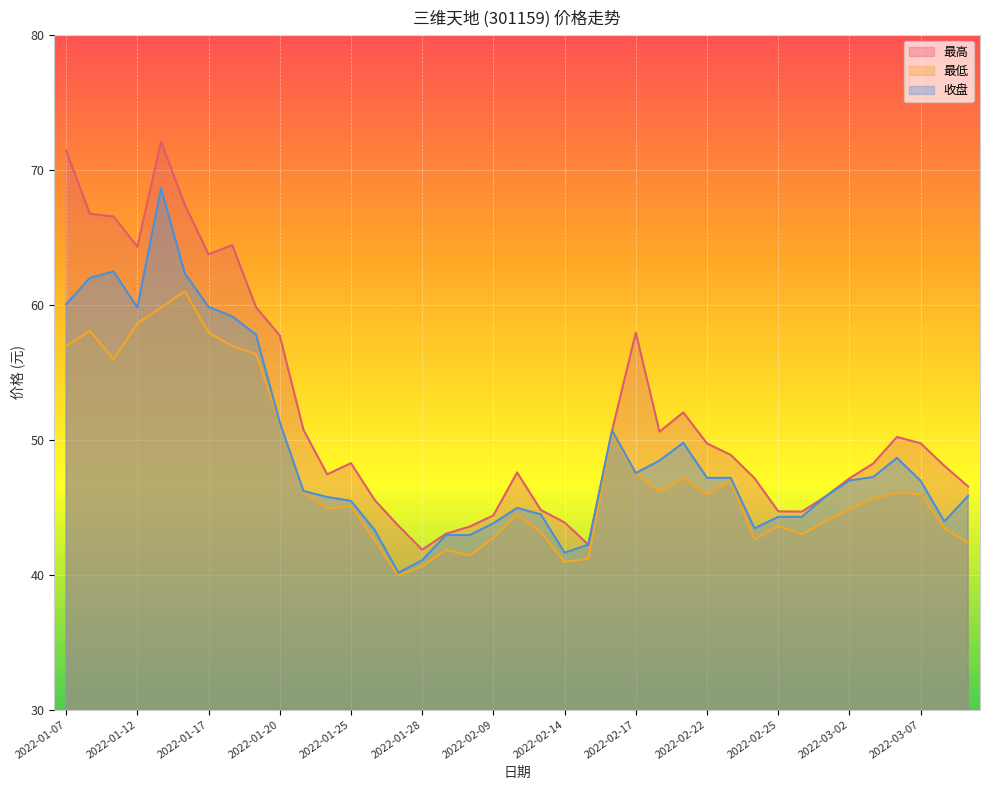

In 最高, how many points are lower than both neighbors (excluding endpoints)?

7